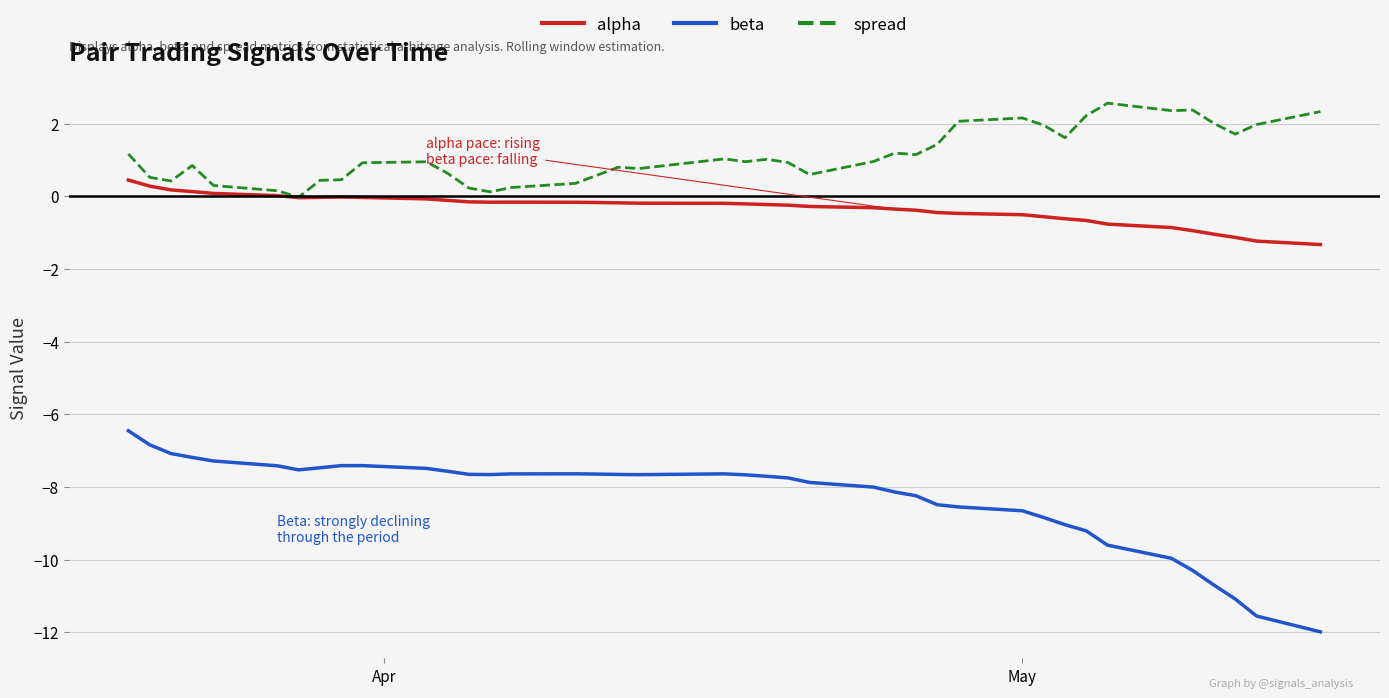

Rank the series by their maximum value, from lowest to highest.

beta, alpha, spread